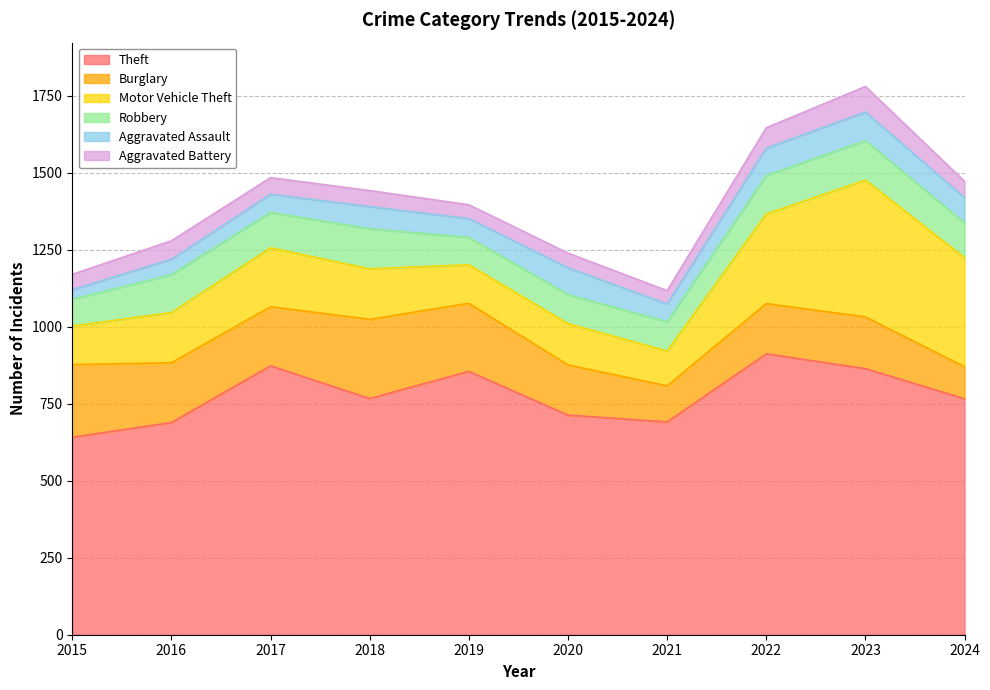

Reading left to right, transcribe all the data shown in this chart.

Theft: 641	689	873	767	855	713	691	912	864	766
Burglary: 236	194	192	257	221	163	117	163	168	104
Motor Vehicle Theft: 125	163	191	164	125	134	113	291	444	354
Robbery: 87	123	115	130	89	94	95	125	128	113
Aggravated Assault: 31	50	59	72	61	87	58	89	93	82
Aggravated Battery: 50	60	54	52	45	48	43	66	83	53